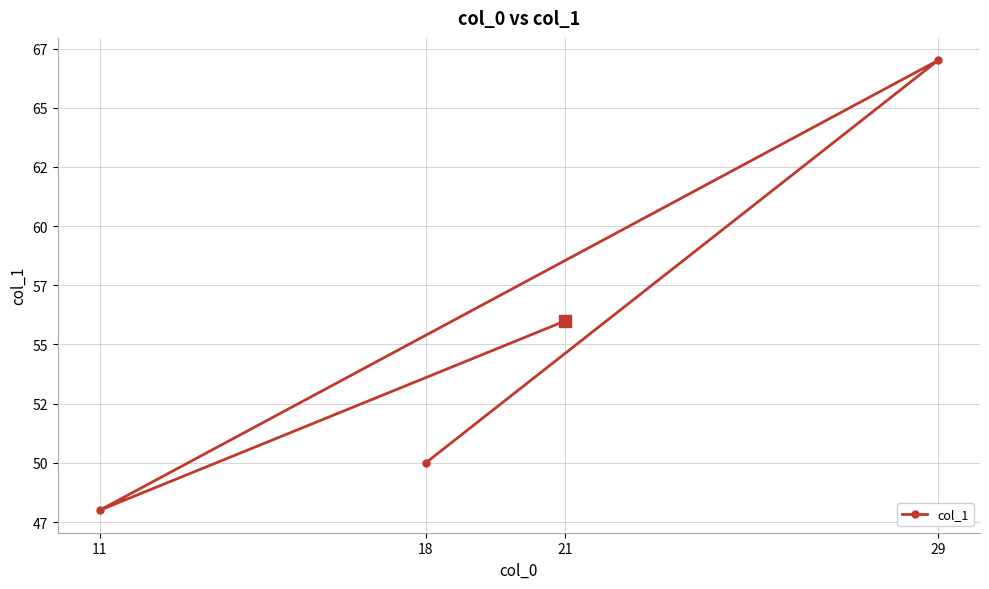

How many points are lower than both their immediate neighbors (excluding endpoints)?

1